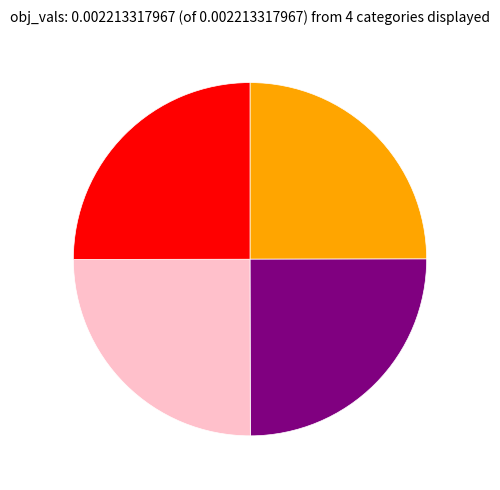

Does any single category account for the majority?

No